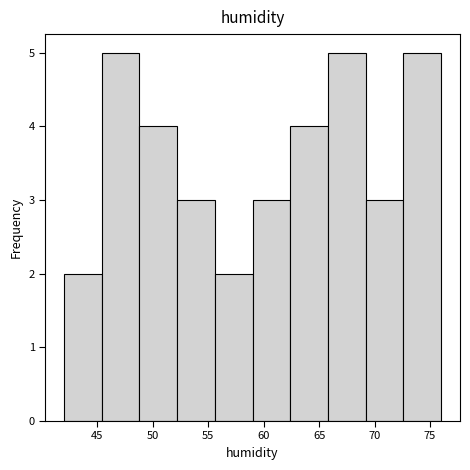

How tall is the bar that spans 45.4 to 48.8 on the x-axis? Neither the bar edges nor the heights are printed on the chart, so give them approximately, as read against the axes.

5